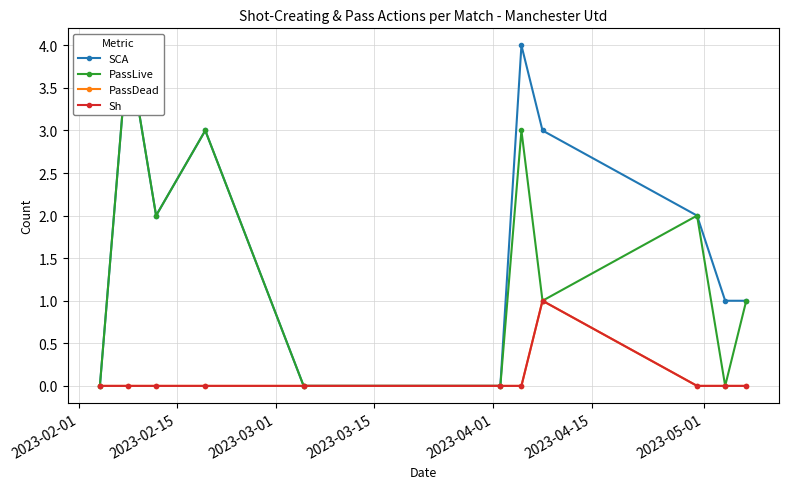

Reading left to right, list all the values displayed in this chart.

SCA: 0	4	2	3	0	0	4	3	2	1	1
PassLive: 0	4	2	3	0	0	3	1	2	0	1
PassDead: 0	0	0	0	0	0	0	1	0	0	0
Sh: 0	0	0	0	0	0	0	1	0	0	0